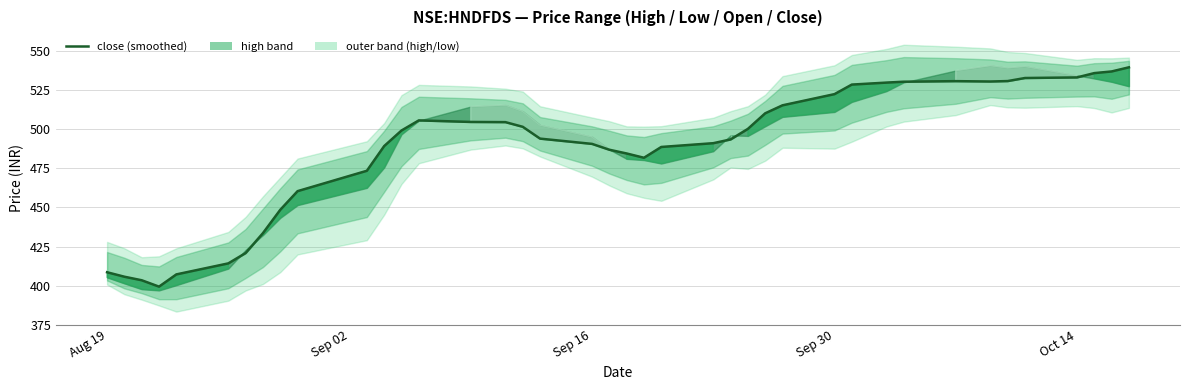

What is the difference between the second highest and minimum values?

137.4